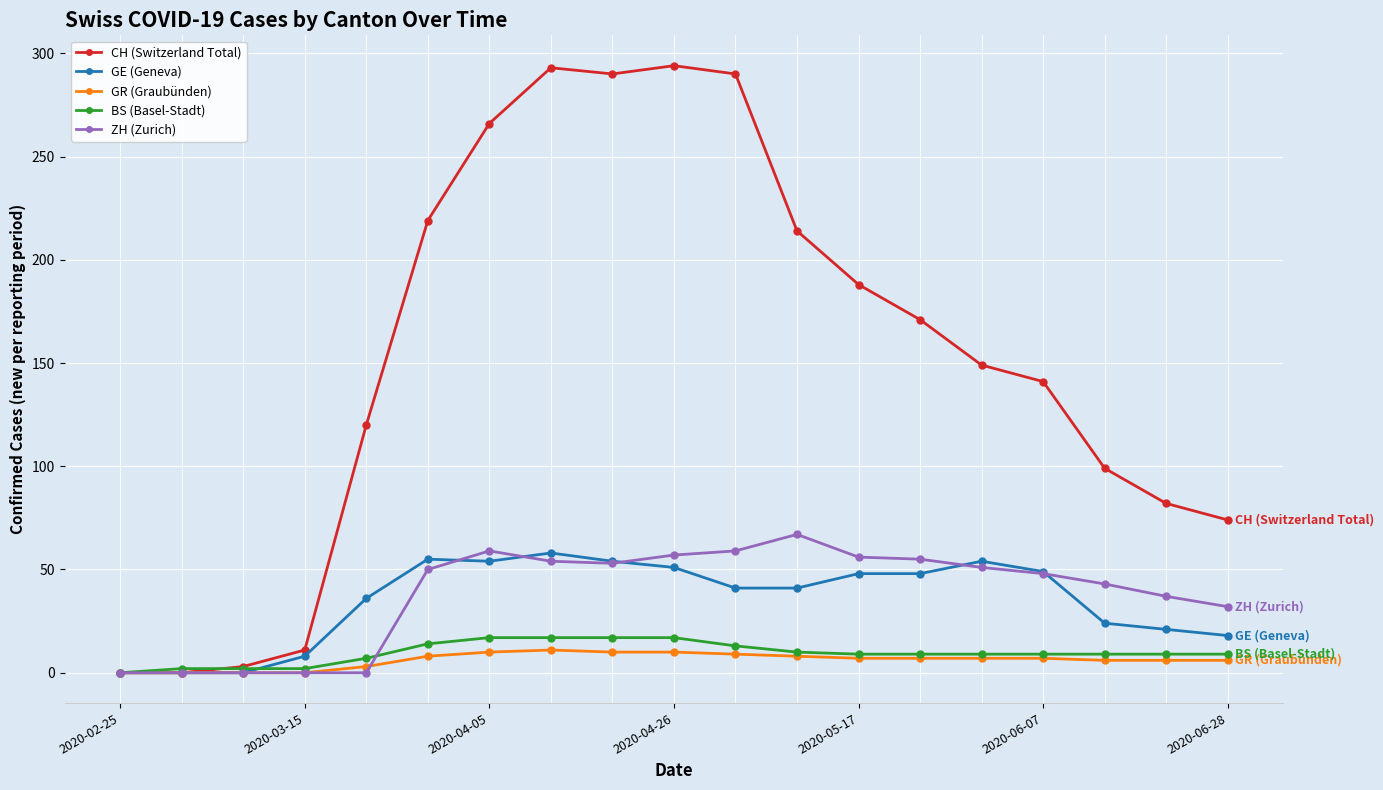

True or false: ZH (Zurich) has more than 1 interior local peaks.

True